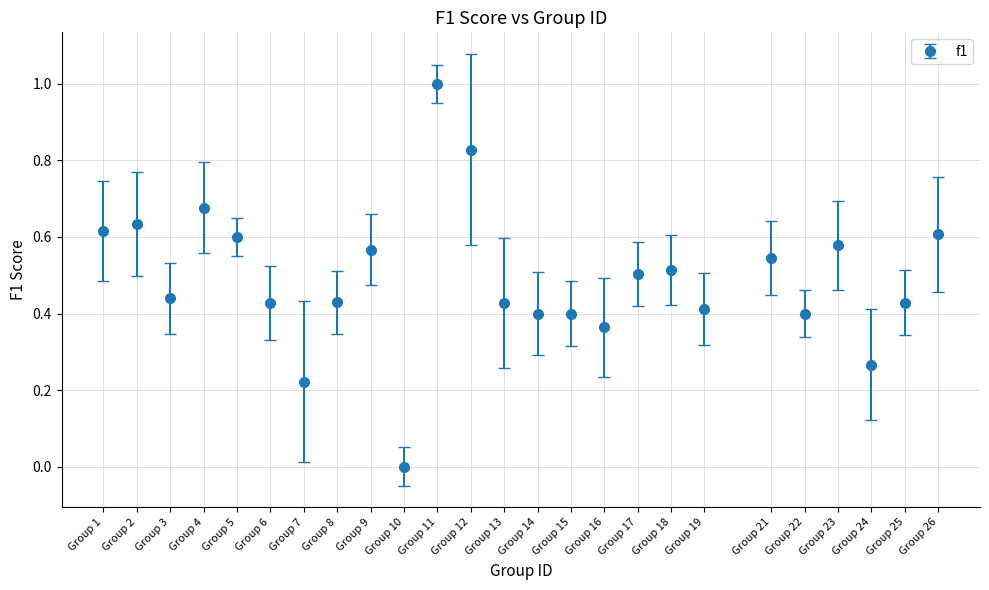

Between Group 12 and Group 1, which is larger?

Group 12